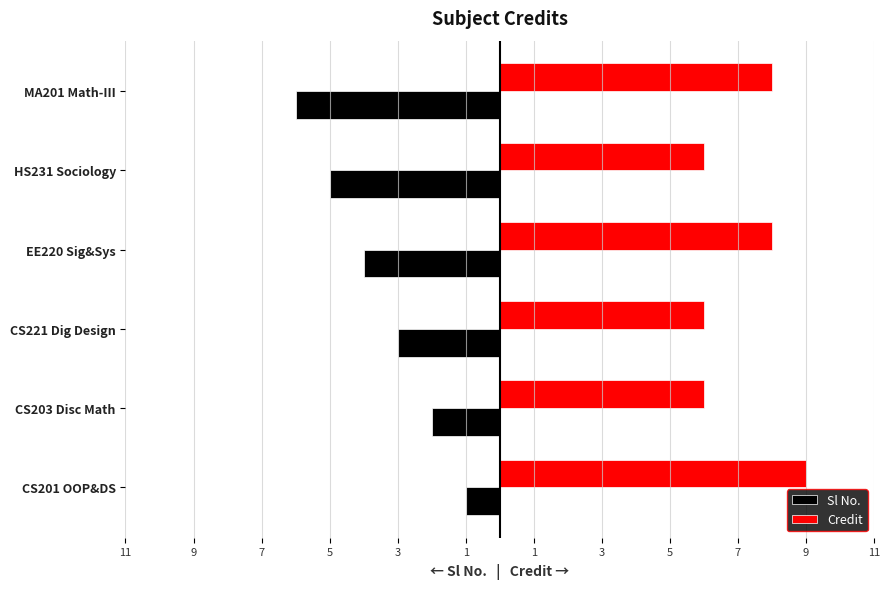

What are all the series names shown in the legend?

Sl No., Credit